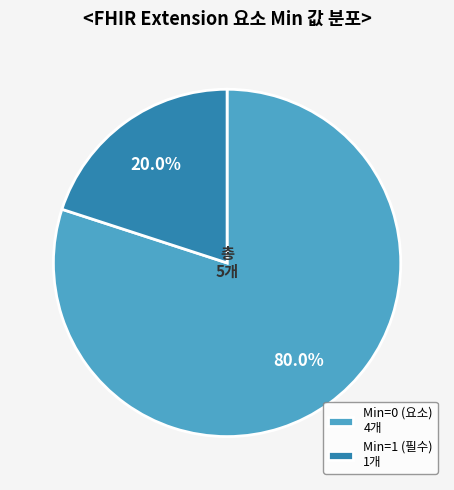

What is the largest slice in the pie chart?

Min=0 (요소) 4개